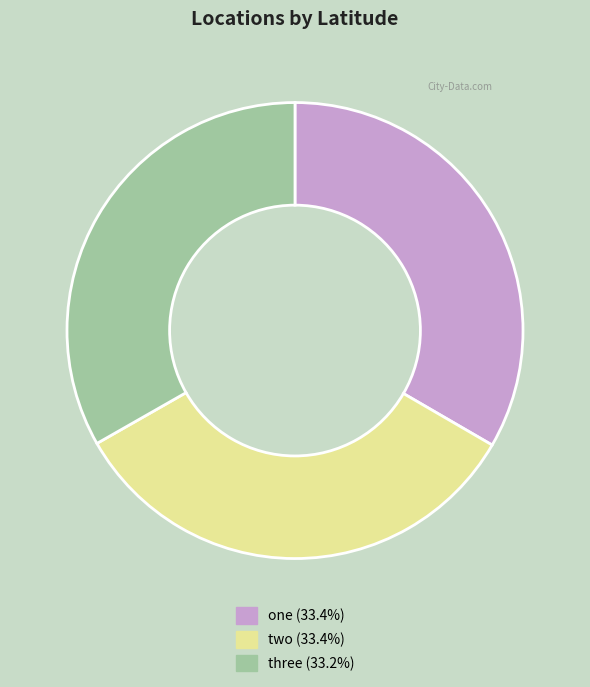

Does two represent more than half of the total?

No